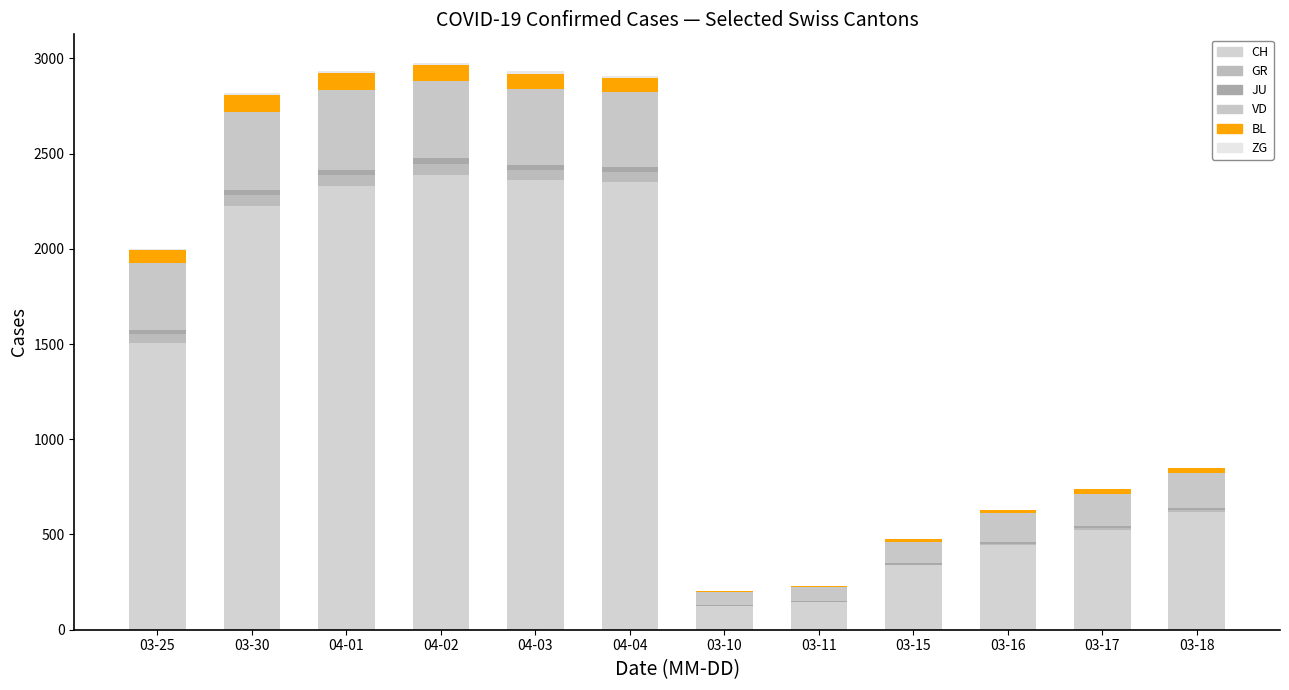

What position from the left is 03-30?

2